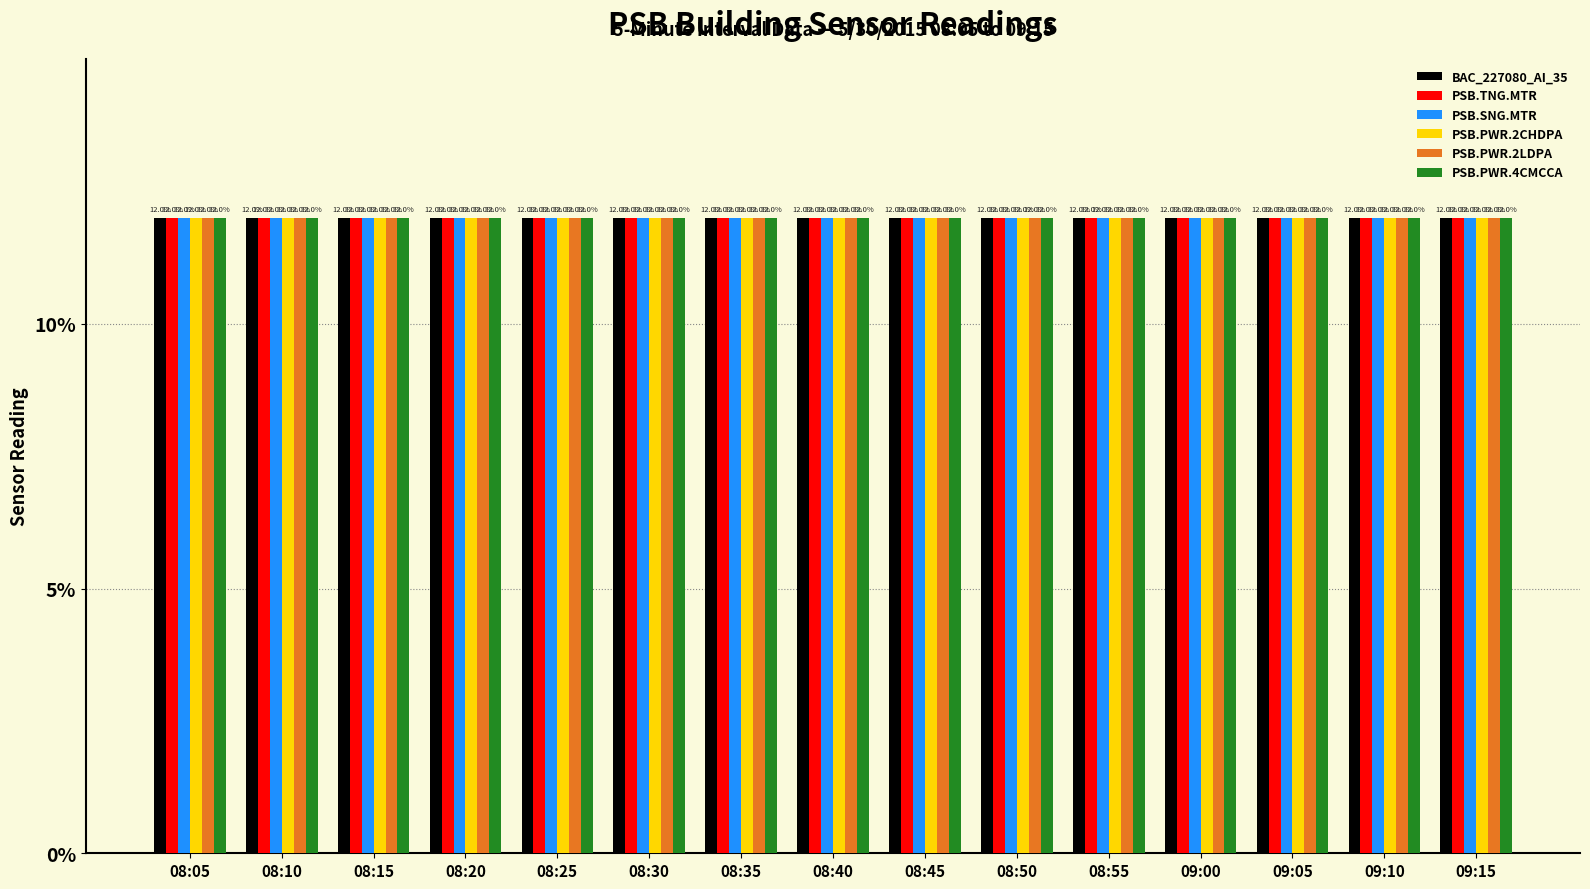

What is the greatest value displayed?

12.0